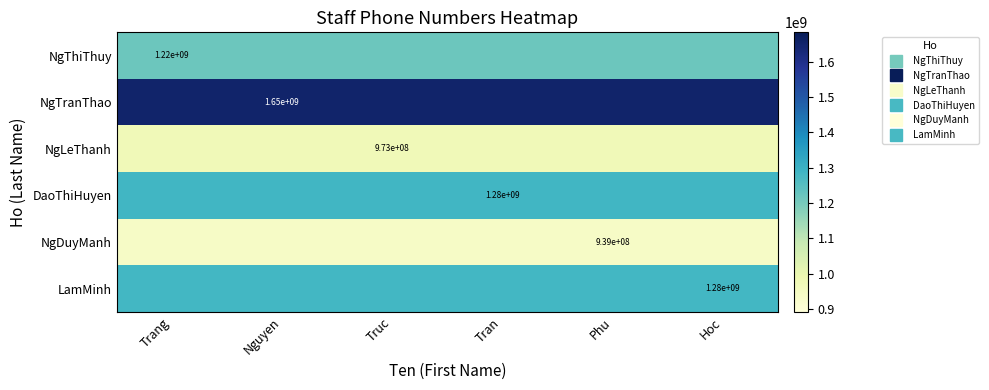

Is it true that NgThiThuy equals 1217043283 at Phu?

True